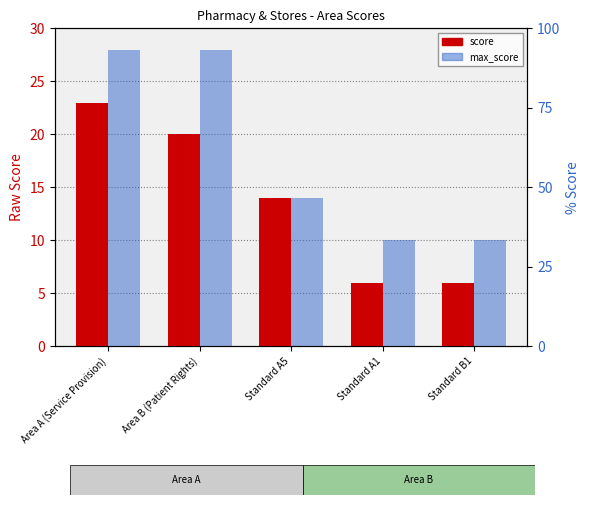

What is the total value across all series at Area B (Patient Rights)?

48